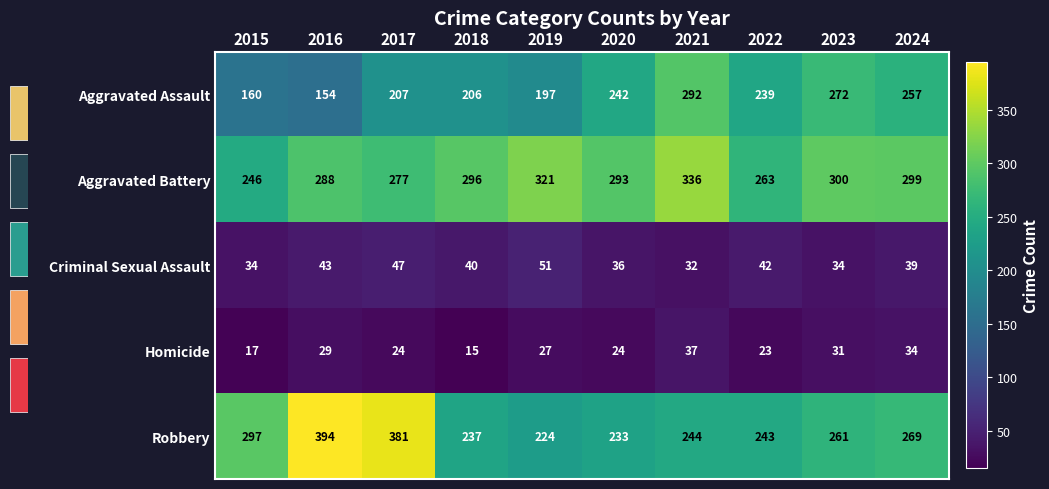

At which category is the sum across all series the highest?

2021